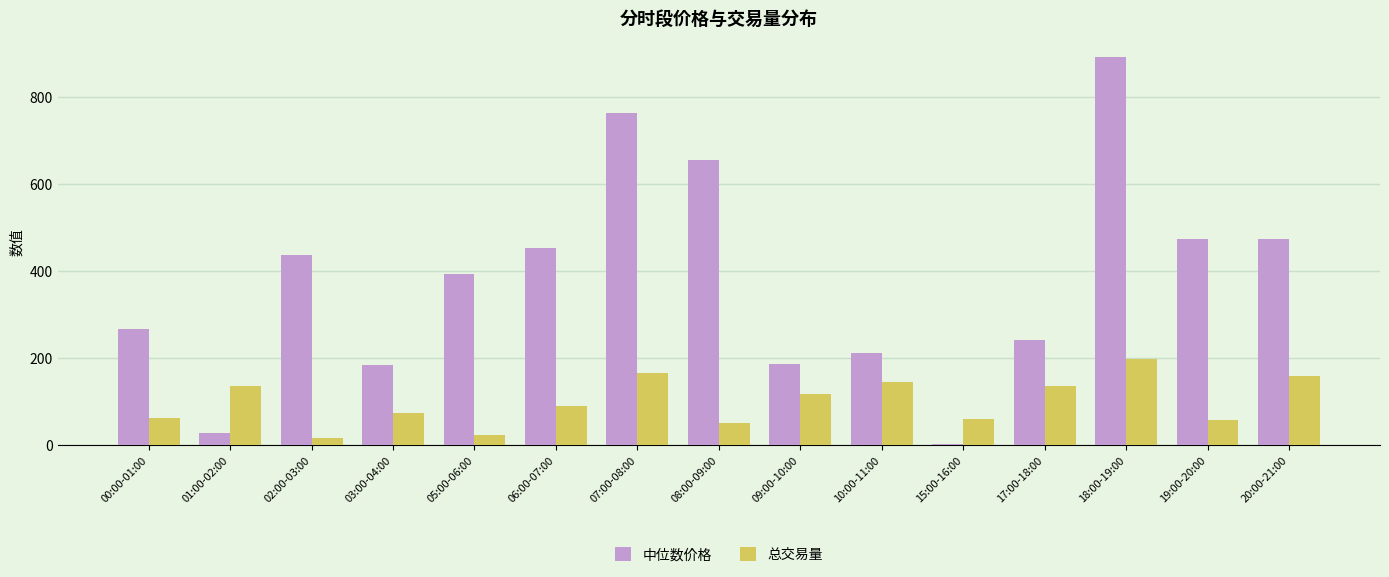

Is it true that 中位数价格 equals 311.2 at 07:00-08:00?

False